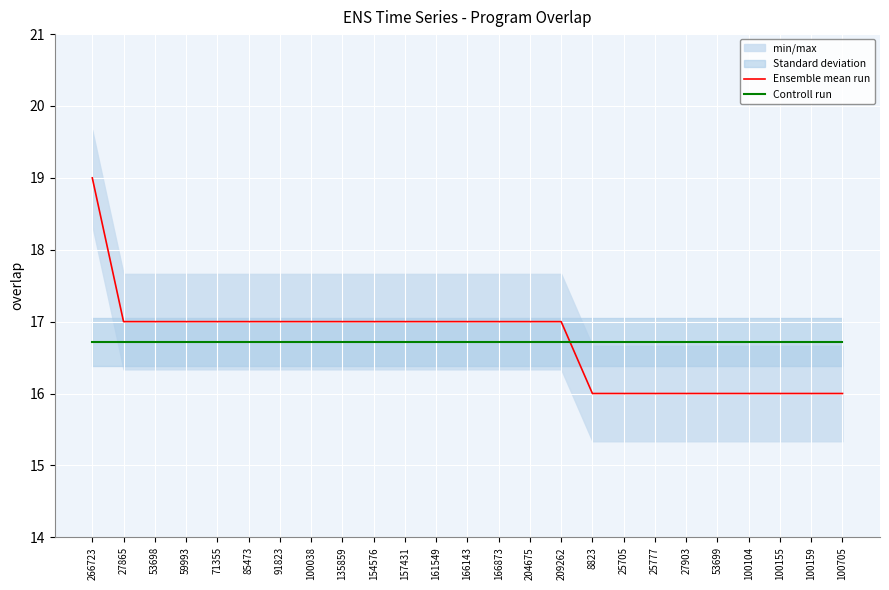

At which category is the sum across all series the highest?

266723